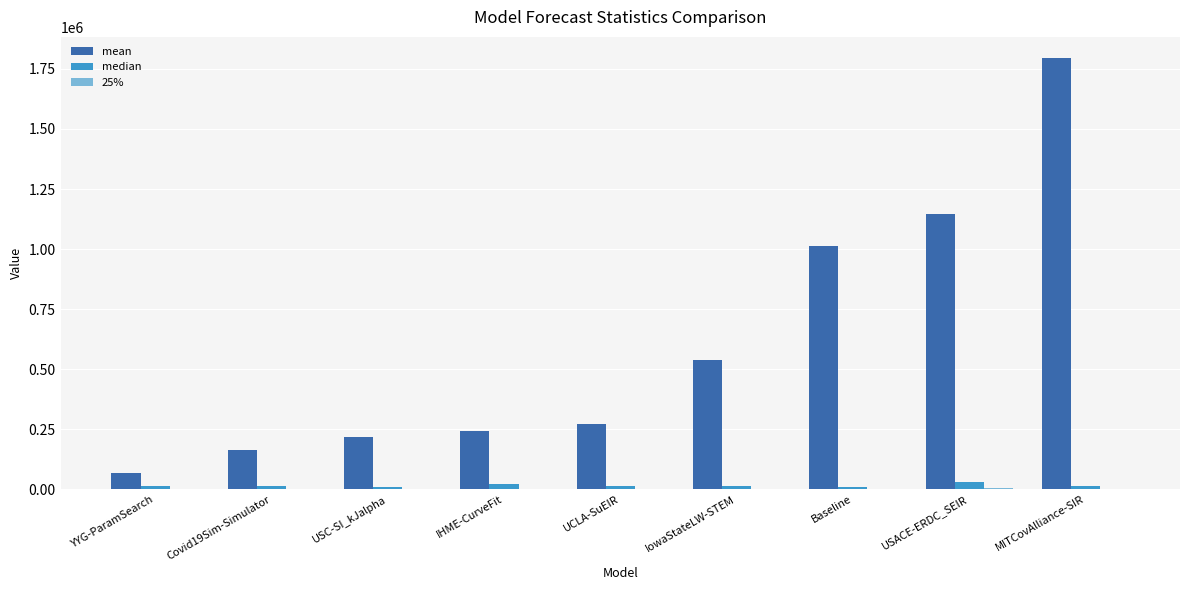

Which series changed the most between UCLA-SuEIR and USACE-ERDC_SEIR?

mean